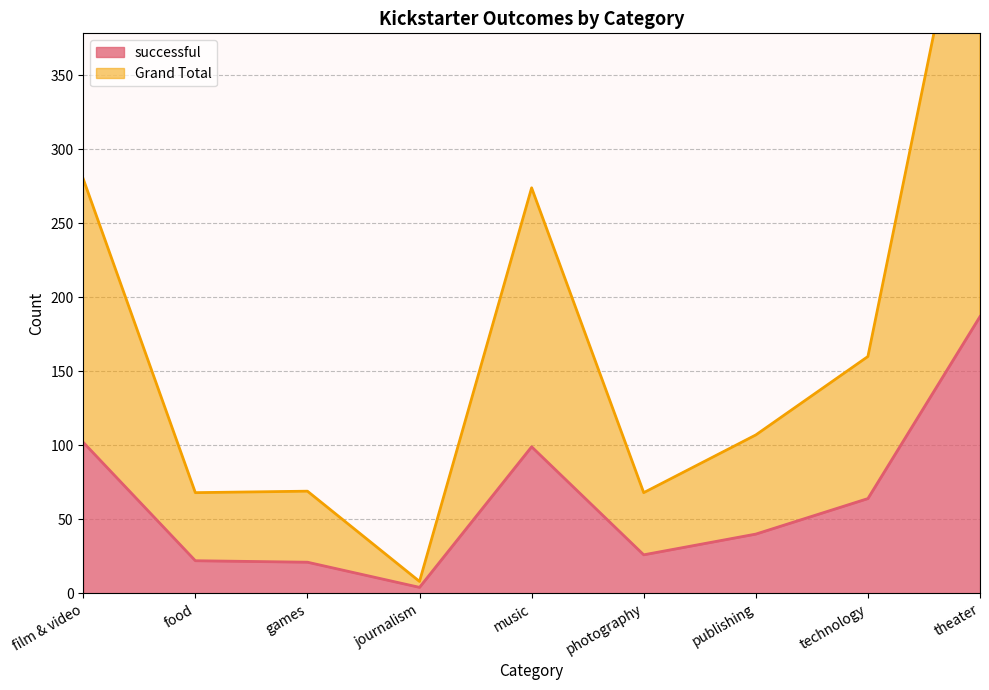

Which series has the largest total across all categories?

Grand Total